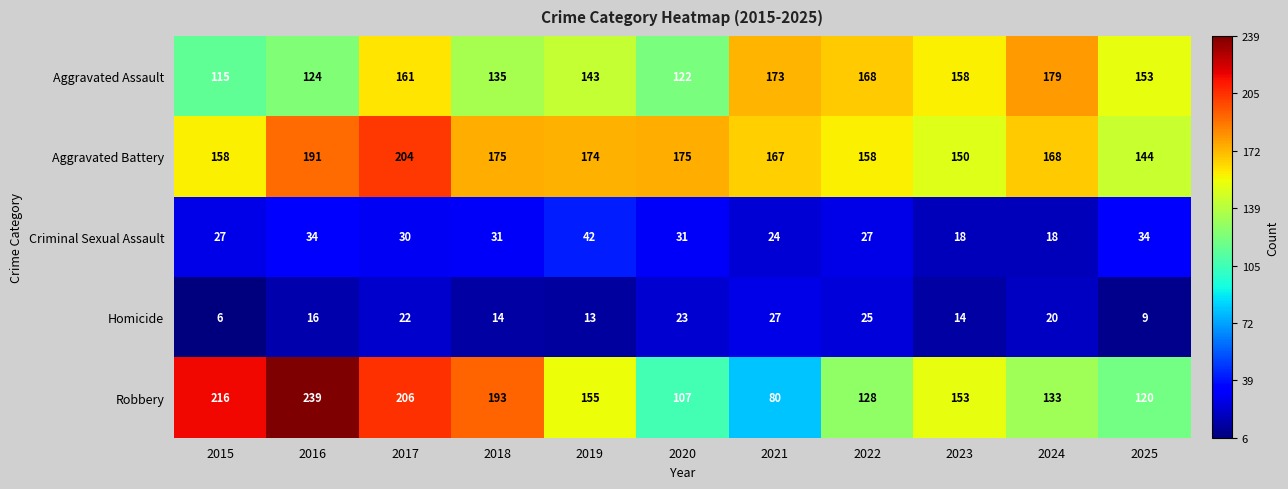

What is the spread (max minus min) of values at 2022?

143